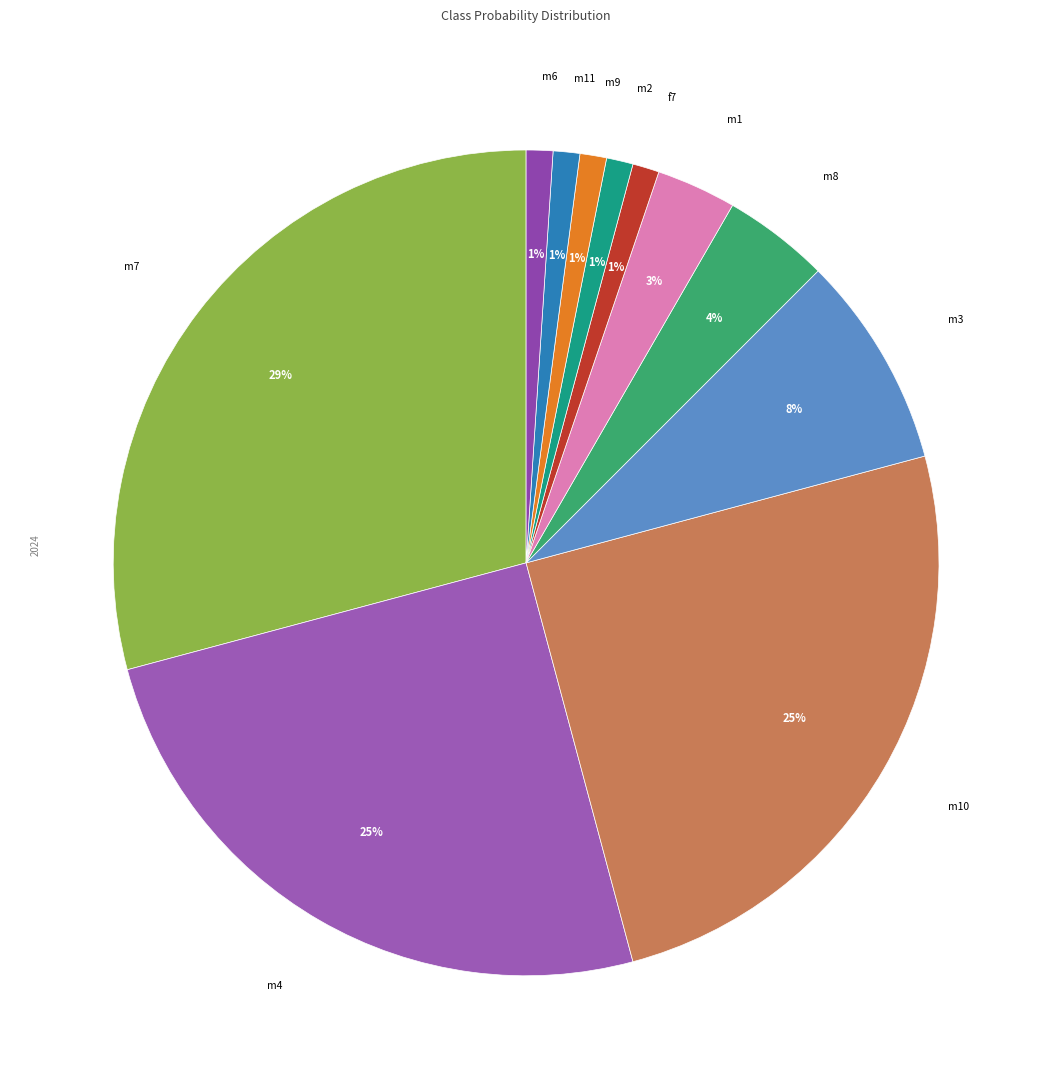

Count the number of slices in the pie.

11